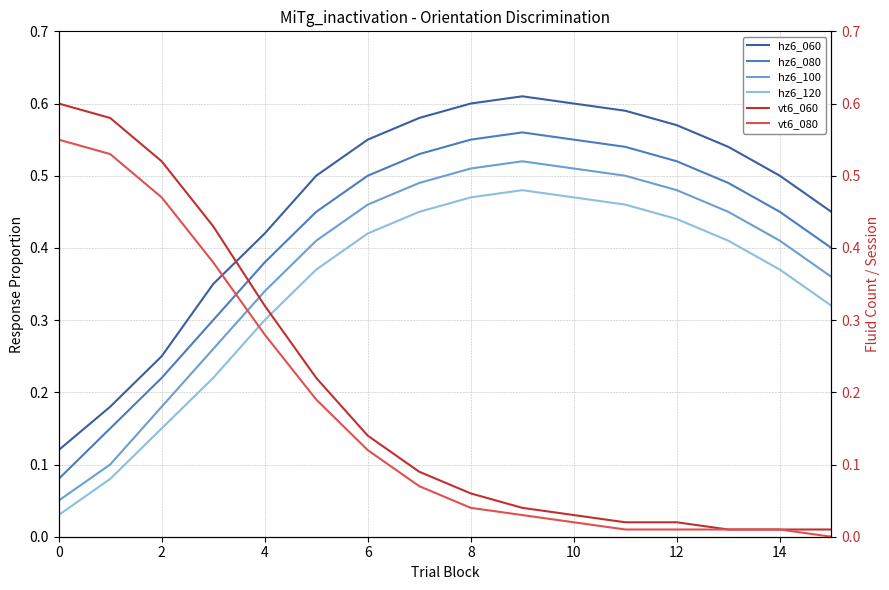

What is the minimum value for hz6_060?

0.1